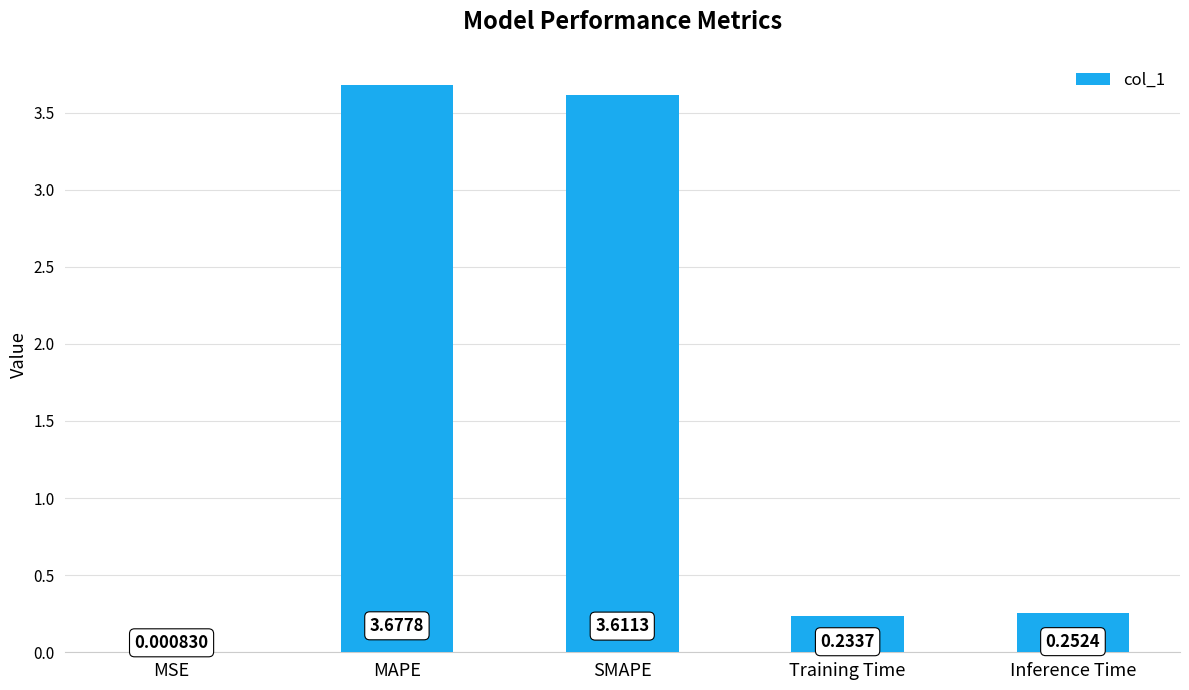

Between SMAPE and Inference Time, which is larger?

SMAPE